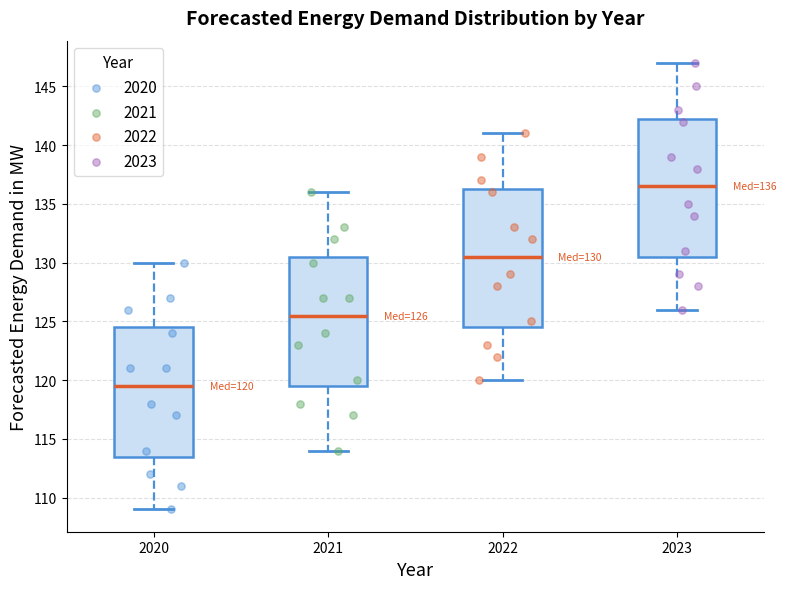

Which box's median line is the highest?

2023